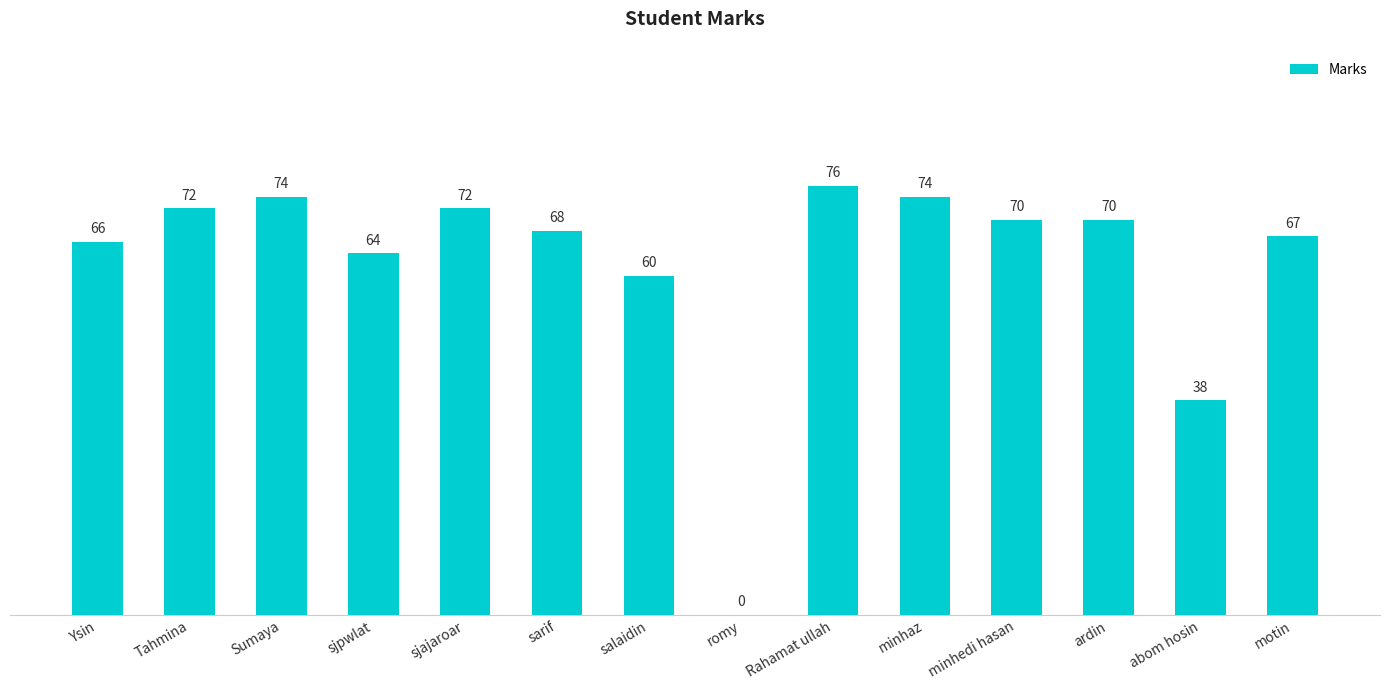

What is the sum of the values at motin and sjpwlat?

131